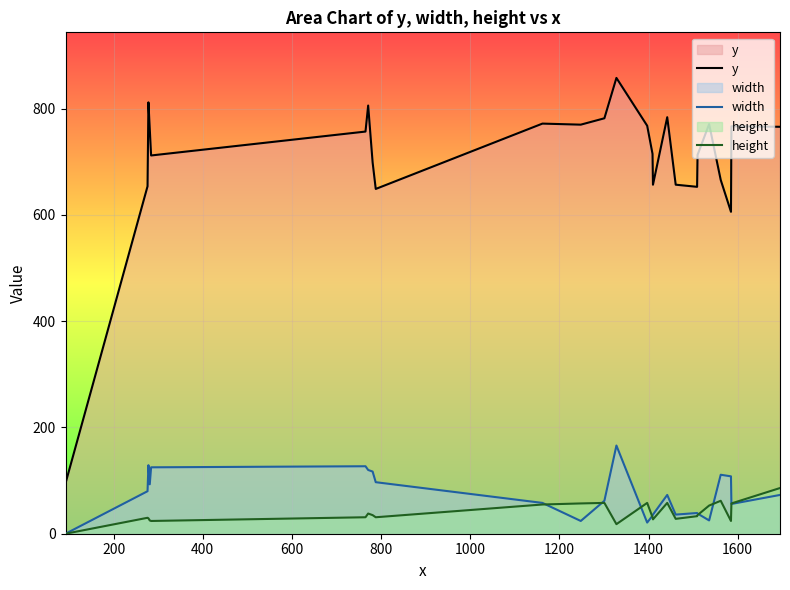

Rank the series by their maximum value, from highest to lowest.

y, width, height